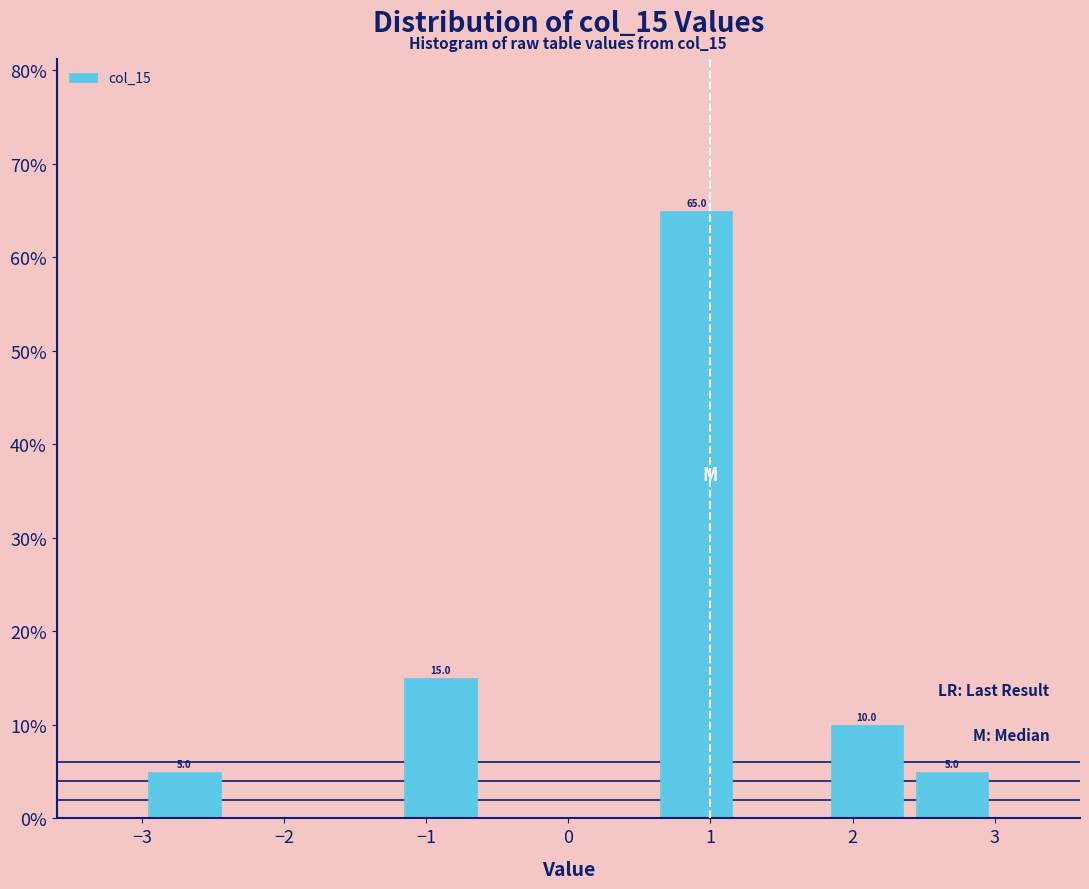

Which range on the x-axis has the tallest bar?

0.6 to 1.2